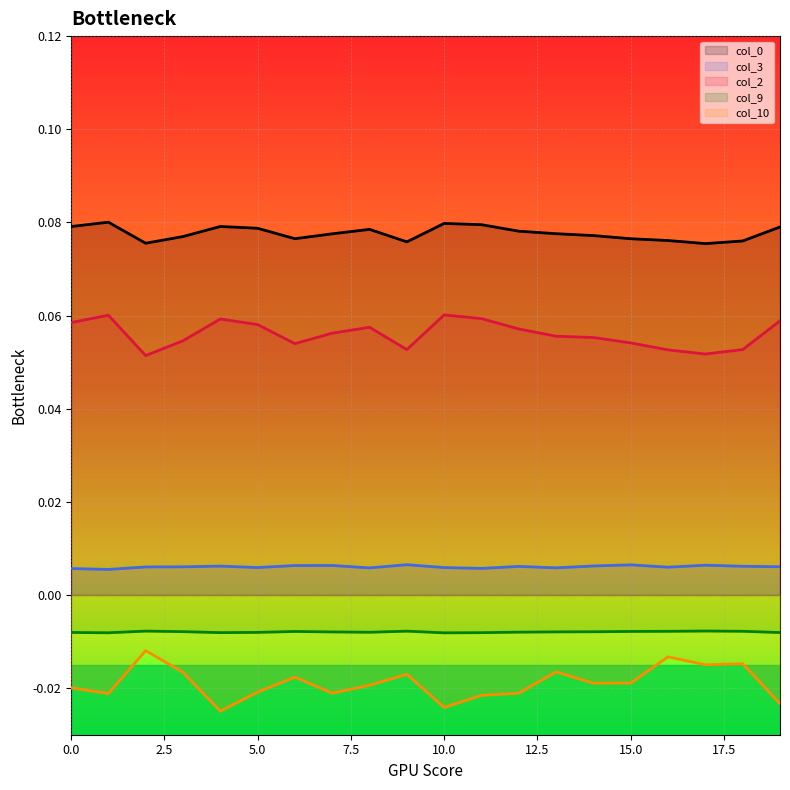

The value of col_2 at 18 is 0.1. True or false?

False